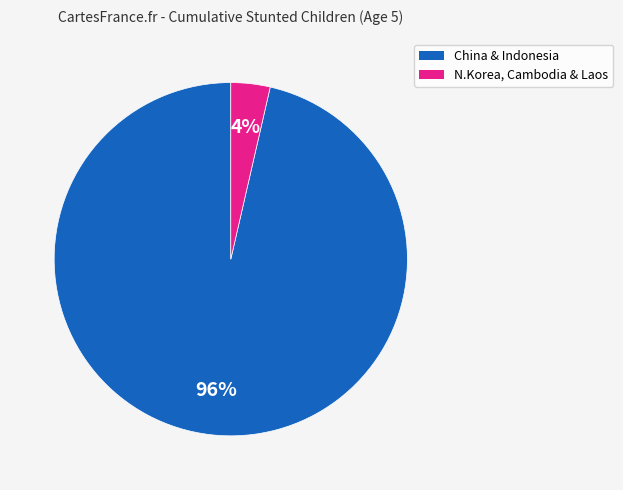

Does any single category account for the majority?

Yes